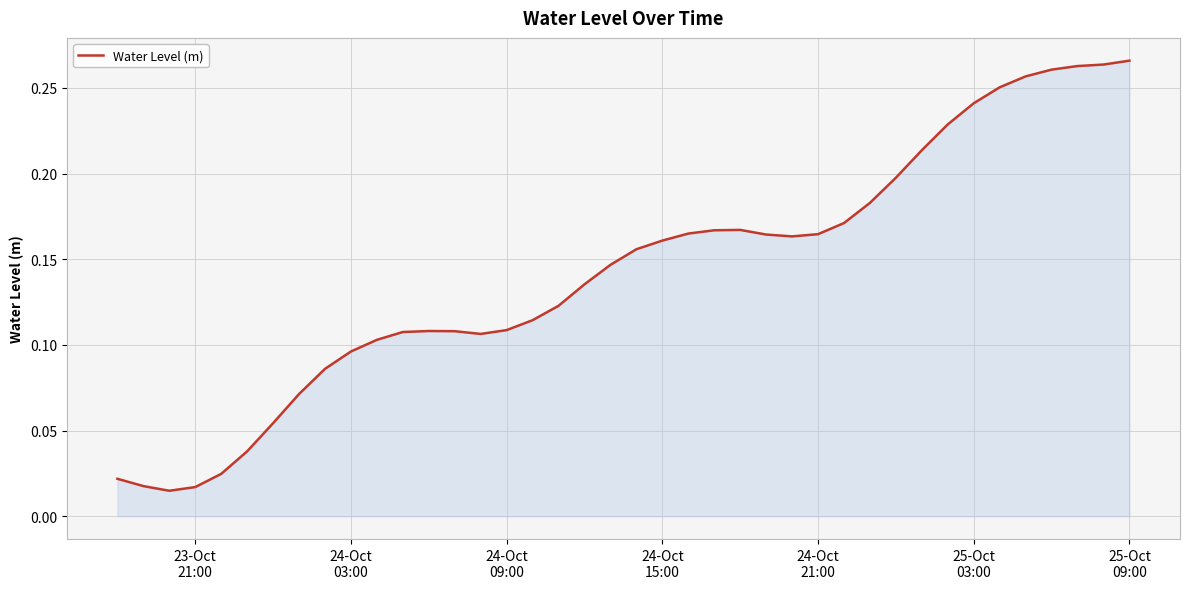

Does the chart display data point markers on the line(s)?

No